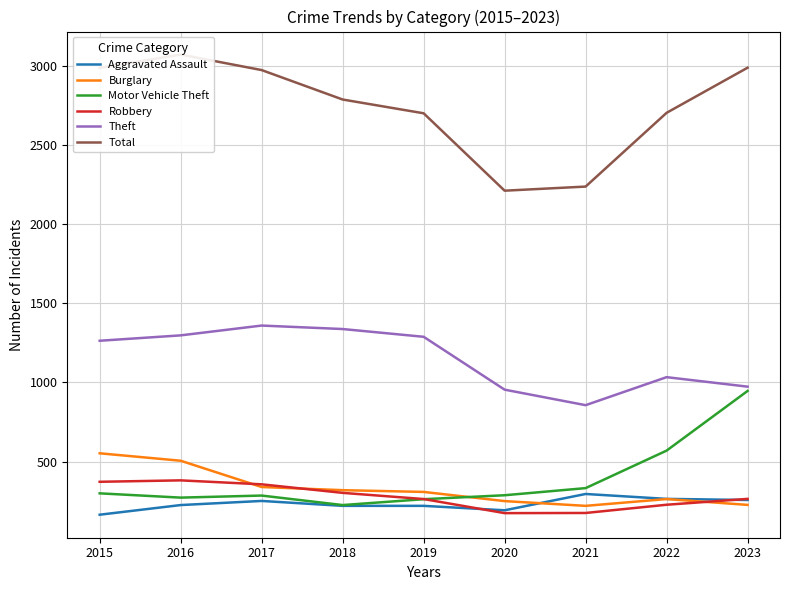

How many interior local valleys does the Aggravated Assault series have?

1